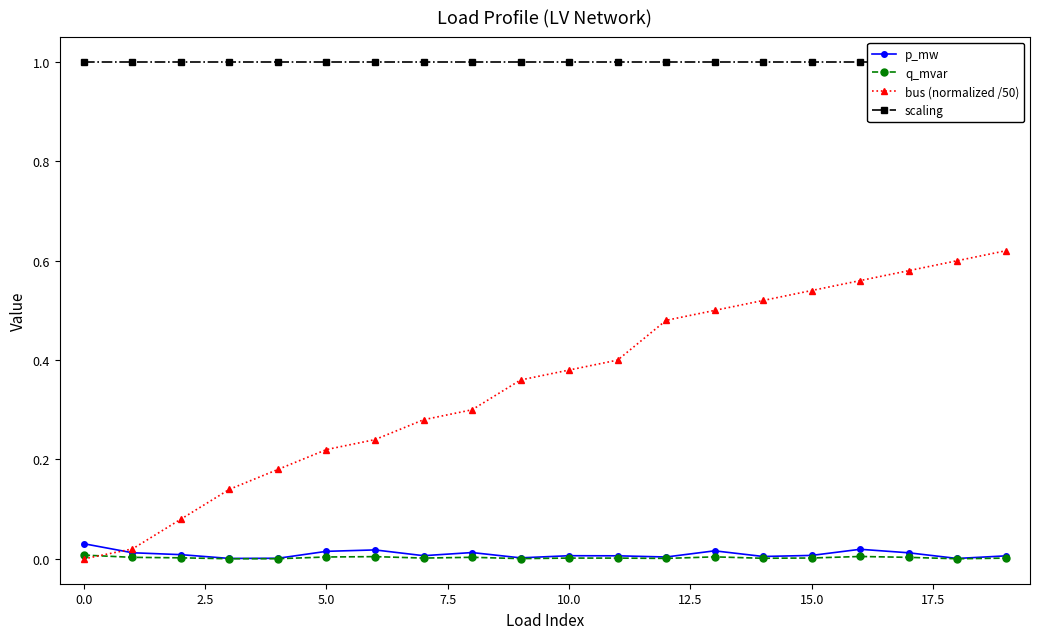

At how many categories does at least one series exceed 0?

20